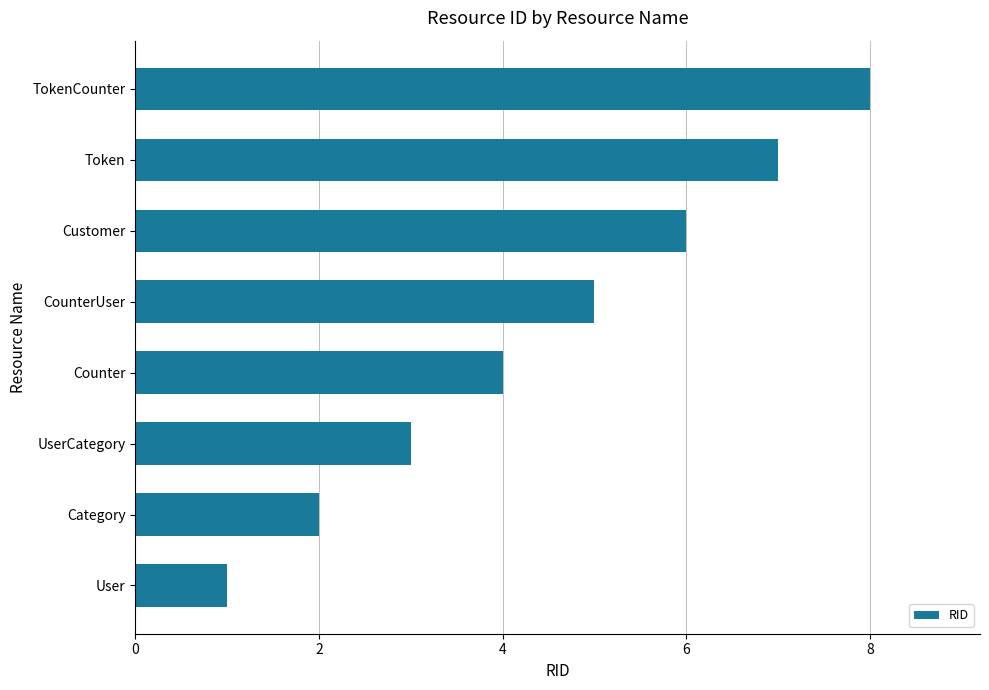

What is the ratio of the value at Category to the value at Token?

0.3